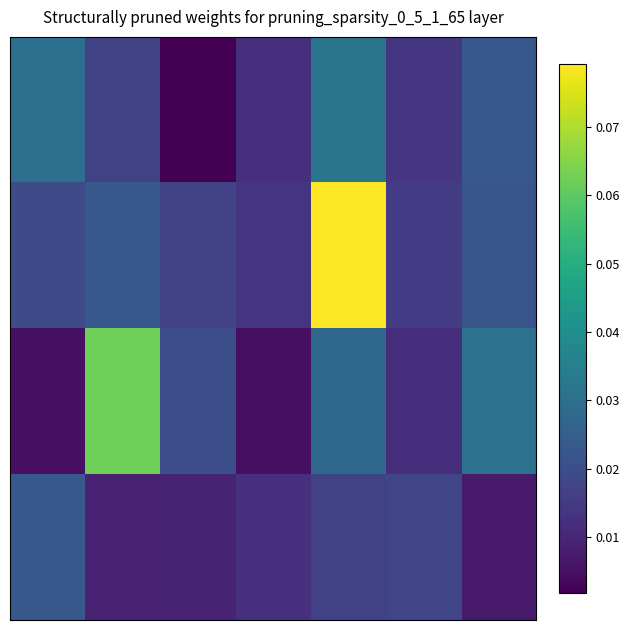

At which category does the chart reach its minimum across all series?

2